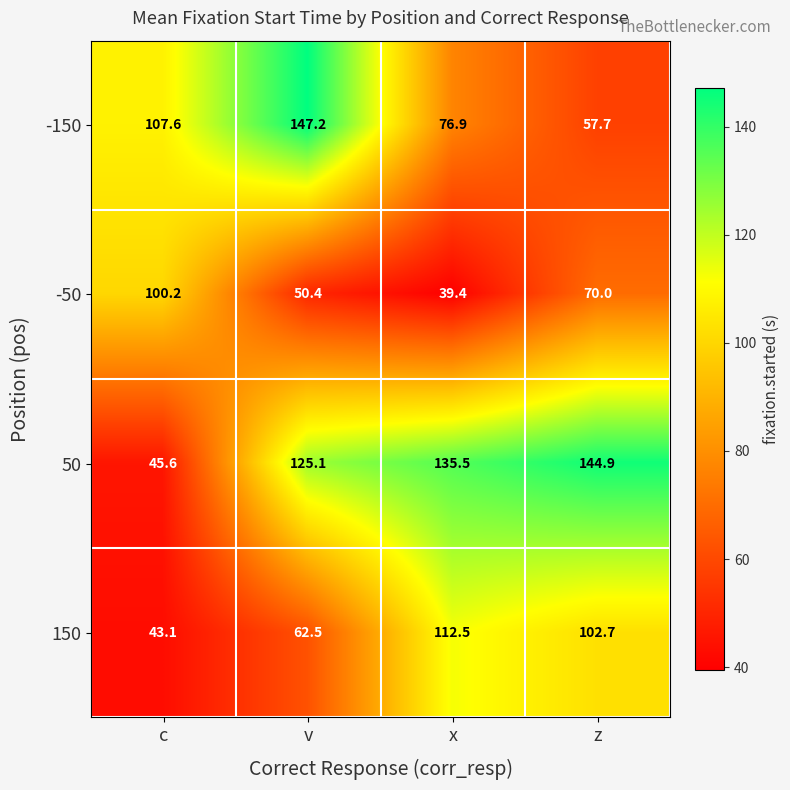

What is the sum of the 50 values at v and c?

170.7